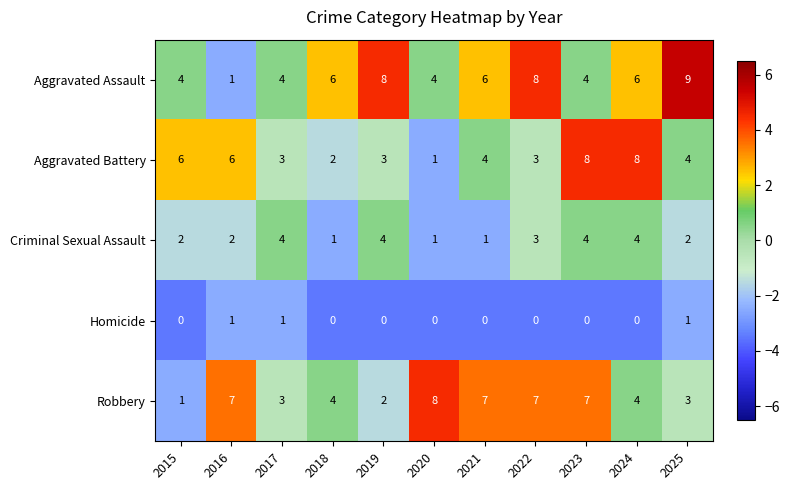

Which category has the highest value across all series?

2025